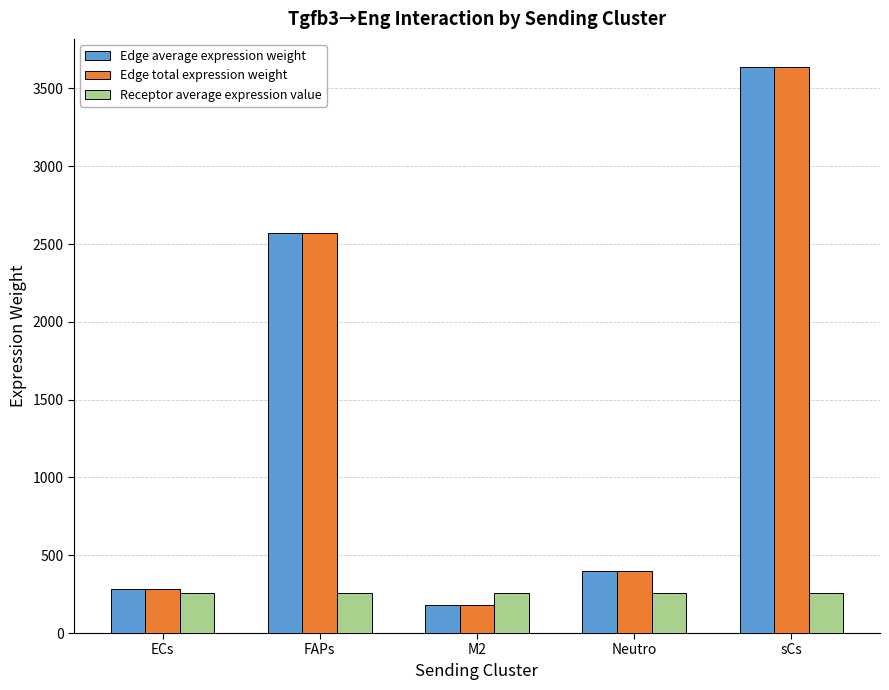

Where does the Edge total expression weight series first go above 399?

FAPs